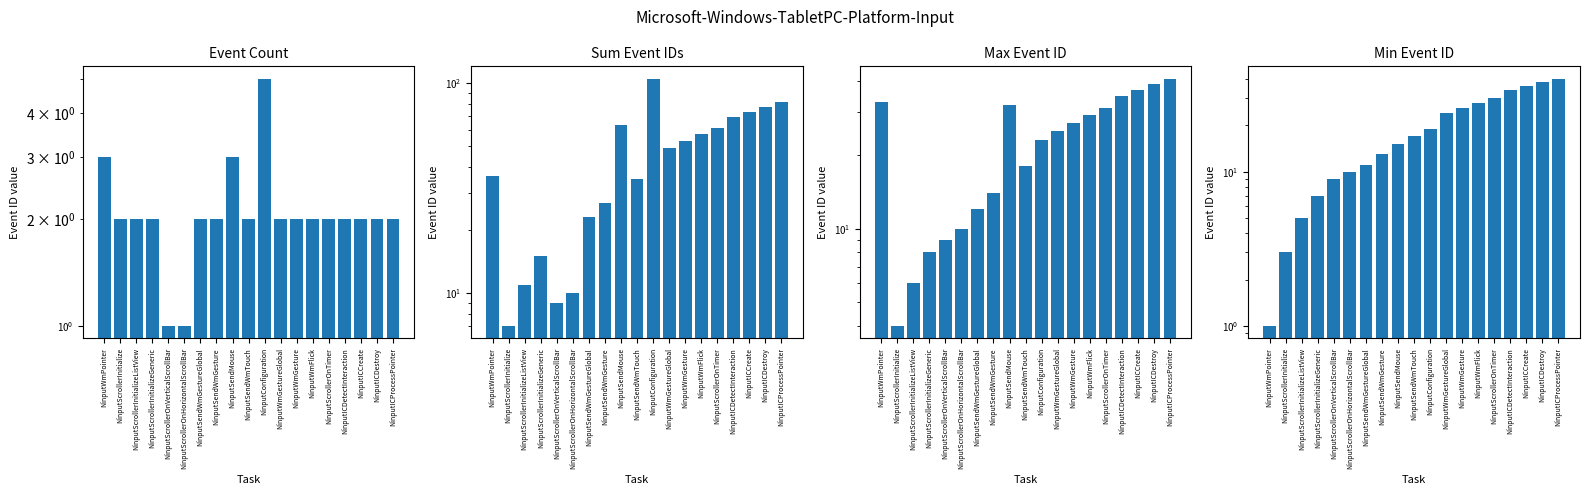

What is the minimum value shown in the chart?

1